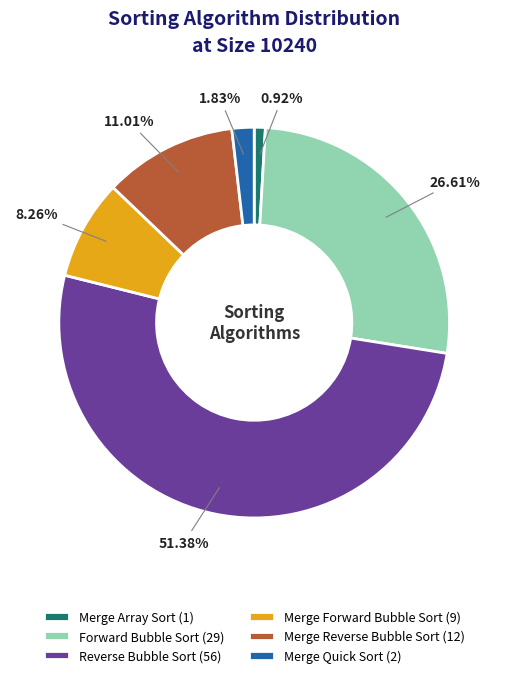

To the nearest percent, what is the difference between the Merge Reverse Bubble Sort and Merge Forward Bubble Sort slice percentages?

3%